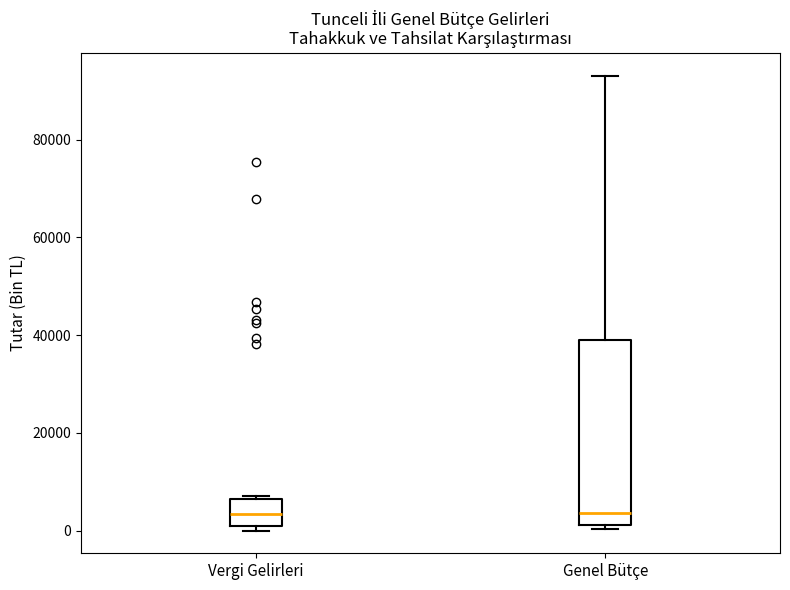

Reading left to right, transcribe this box plot: for each box, give where its median line is, the range the box spans, and where its two whiskers end, as read against the y-axis. The values are not printed on the chart, so give them approximately, as read against the axis.

Vergi Gelirleri: median 4000, box 0 to 6000, whiskers 0 (just below the box's lower edge) to 8000
Genel Bütçe: median 4000, box 2000 to 40000, whiskers 0 to 94000